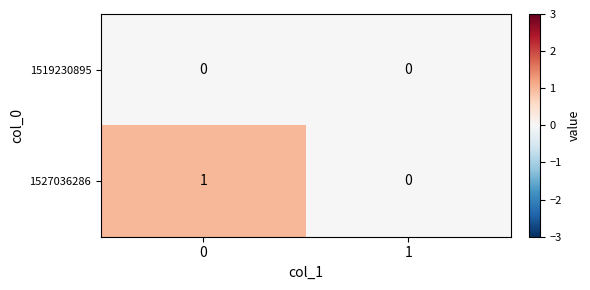

Which series has the widest spread of values?

1527036286